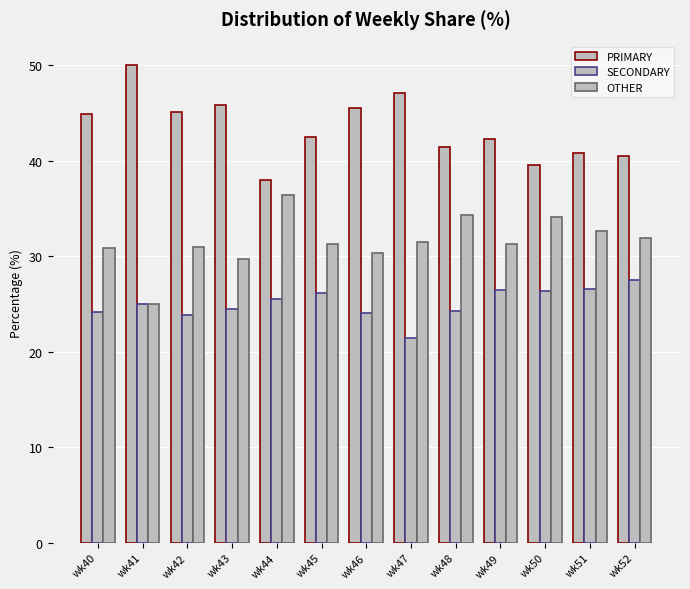

Rank the categories by PRIMARY value from highest to lowest.

wk41, wk47, wk43, wk46, wk42, wk40, wk45, wk49, wk48, wk51, wk52, wk50, wk44